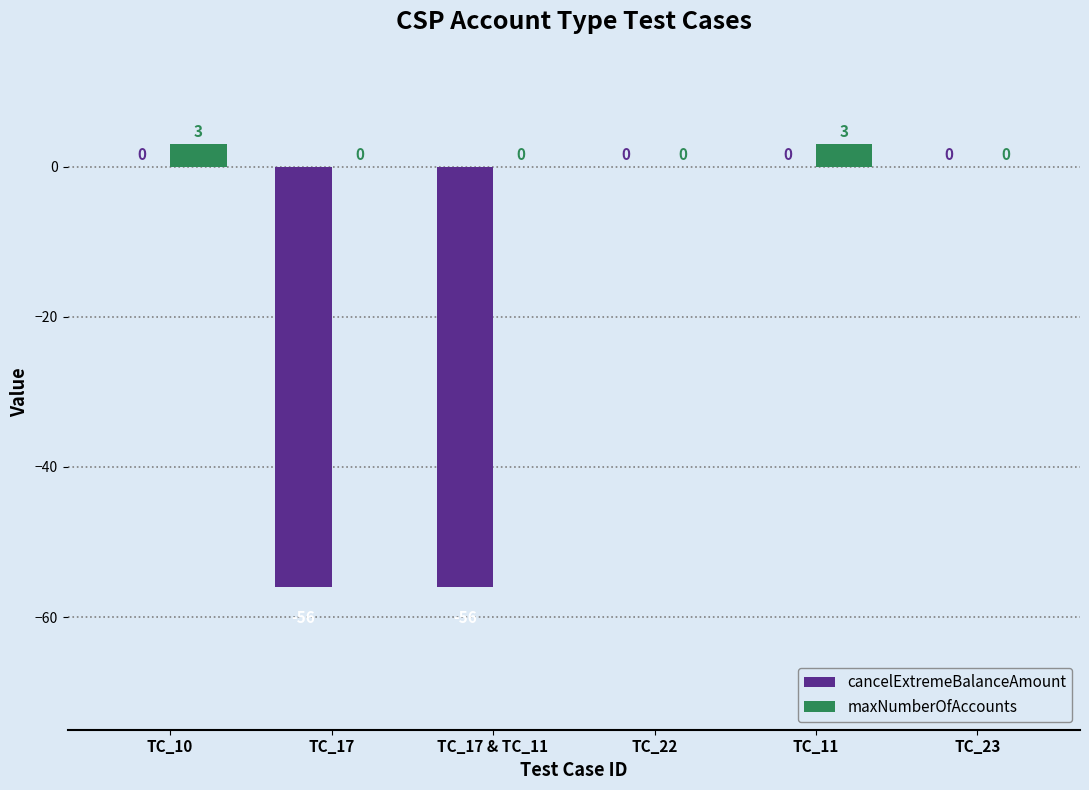

What is the sum of all maxNumberOfAccounts values?

6